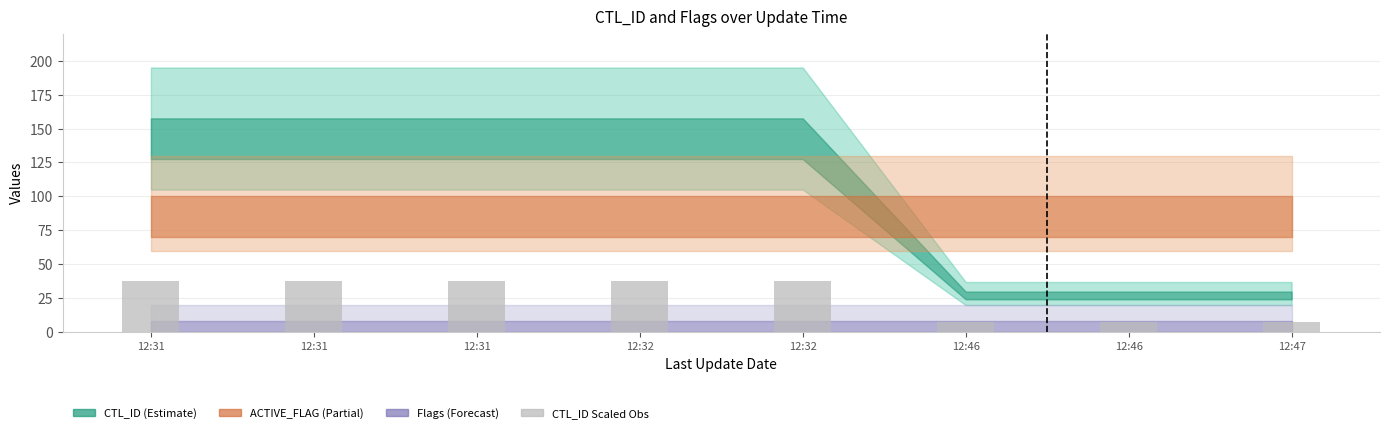

Where does the data first go above 37?

12:31